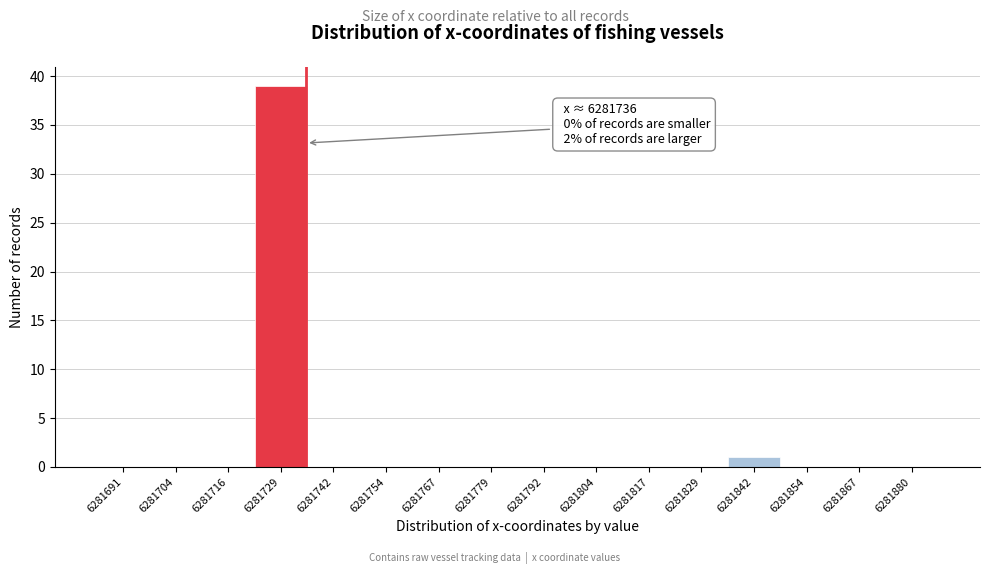

Over which range of the x-axis is the bar tallest?

6281724 to 6281736